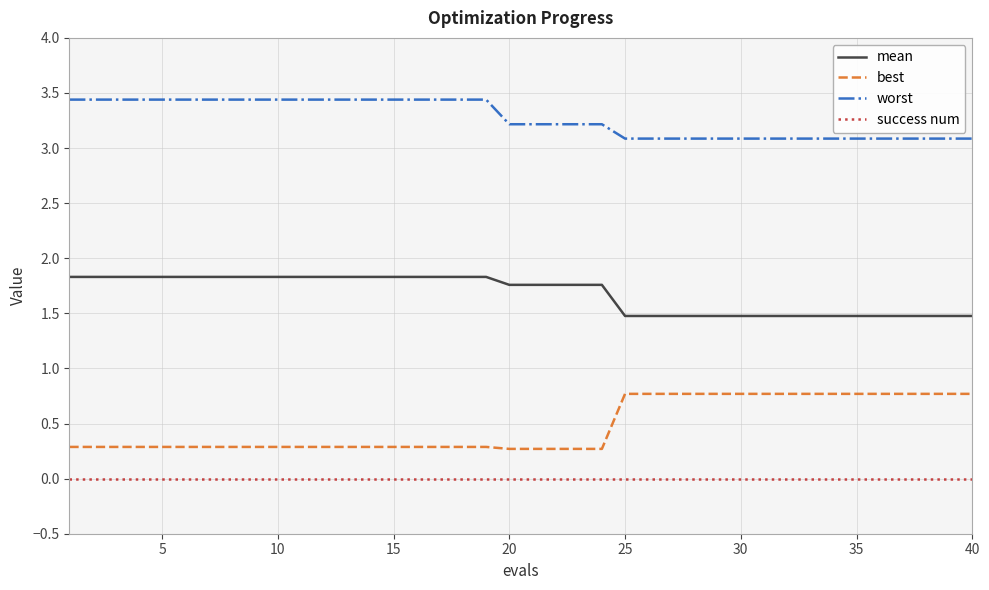

Which series has the widest spread of values?

best